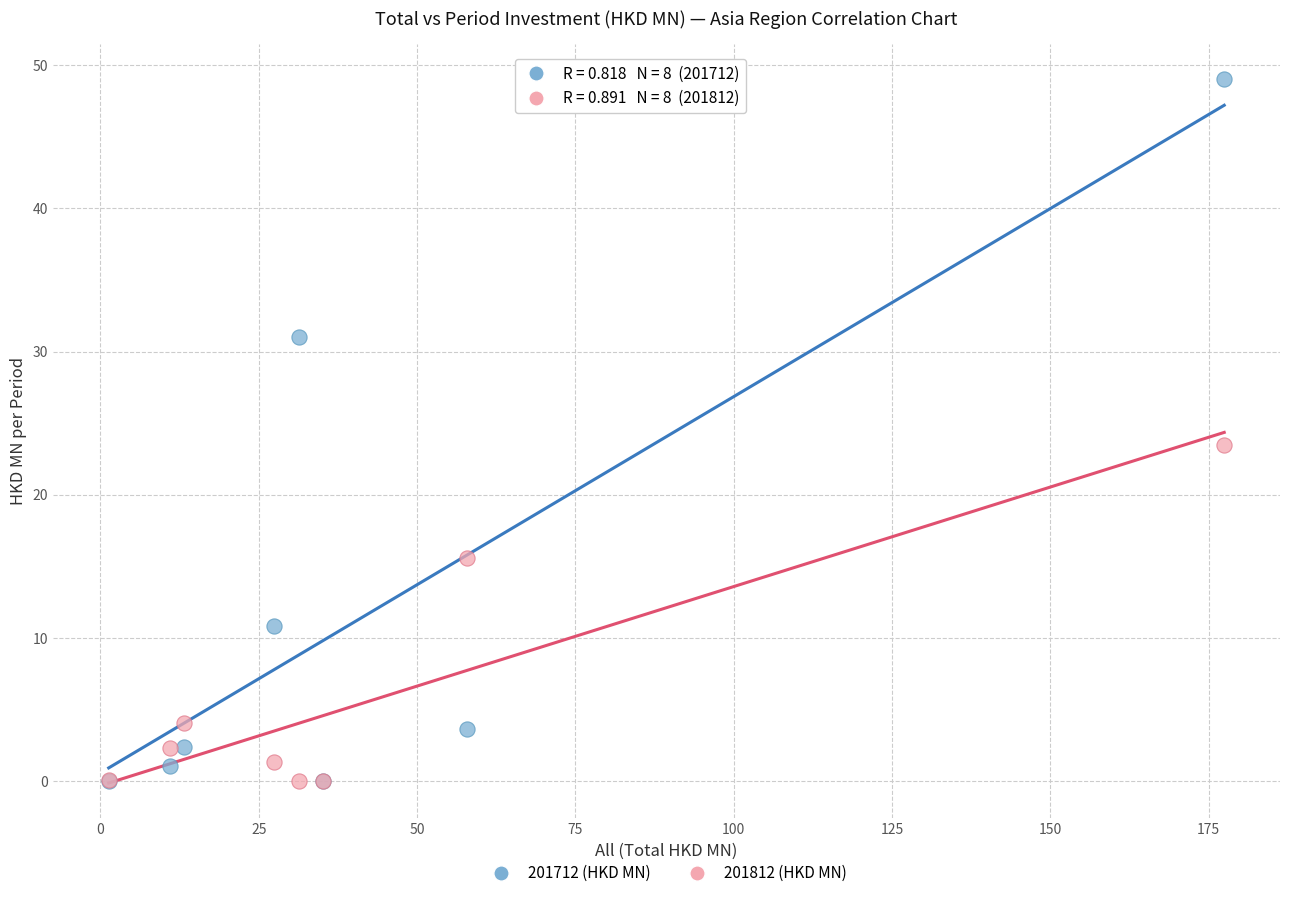

What are all the series names shown in the legend?

201712 (HKD MN), 201812 (HKD MN)